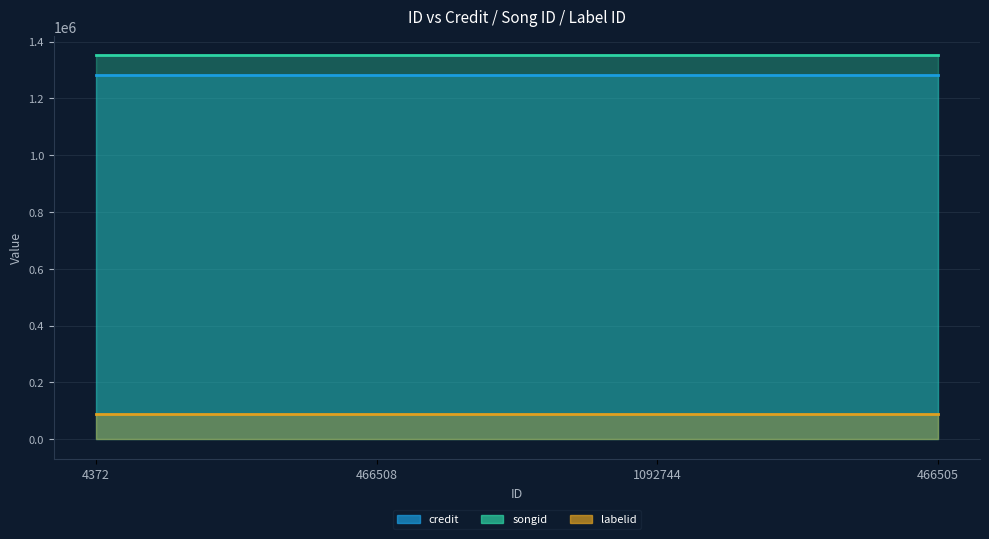

Which has a higher value, 4372 or 466508?

4372